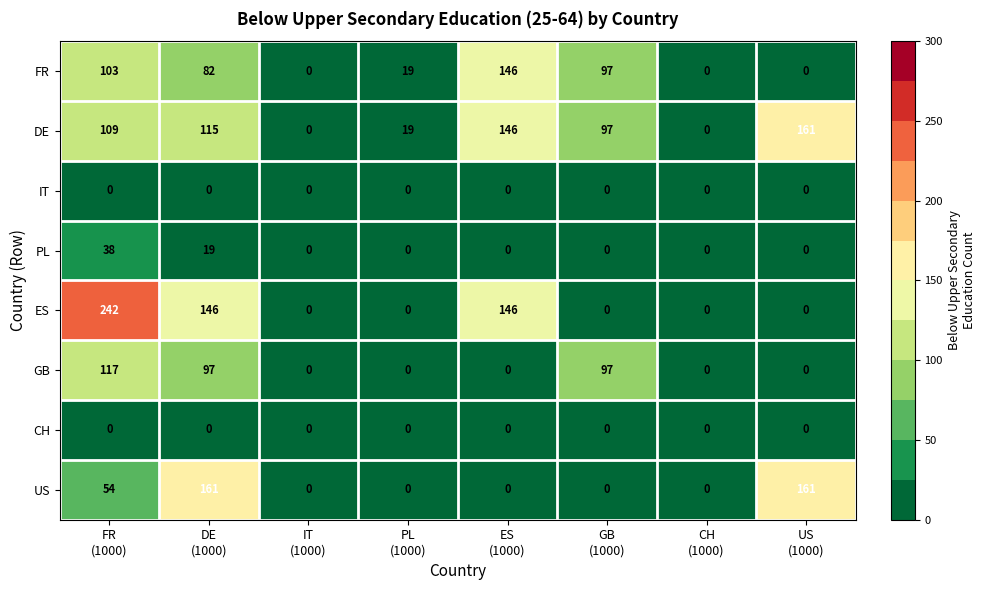

What is the average value of the US series?

47